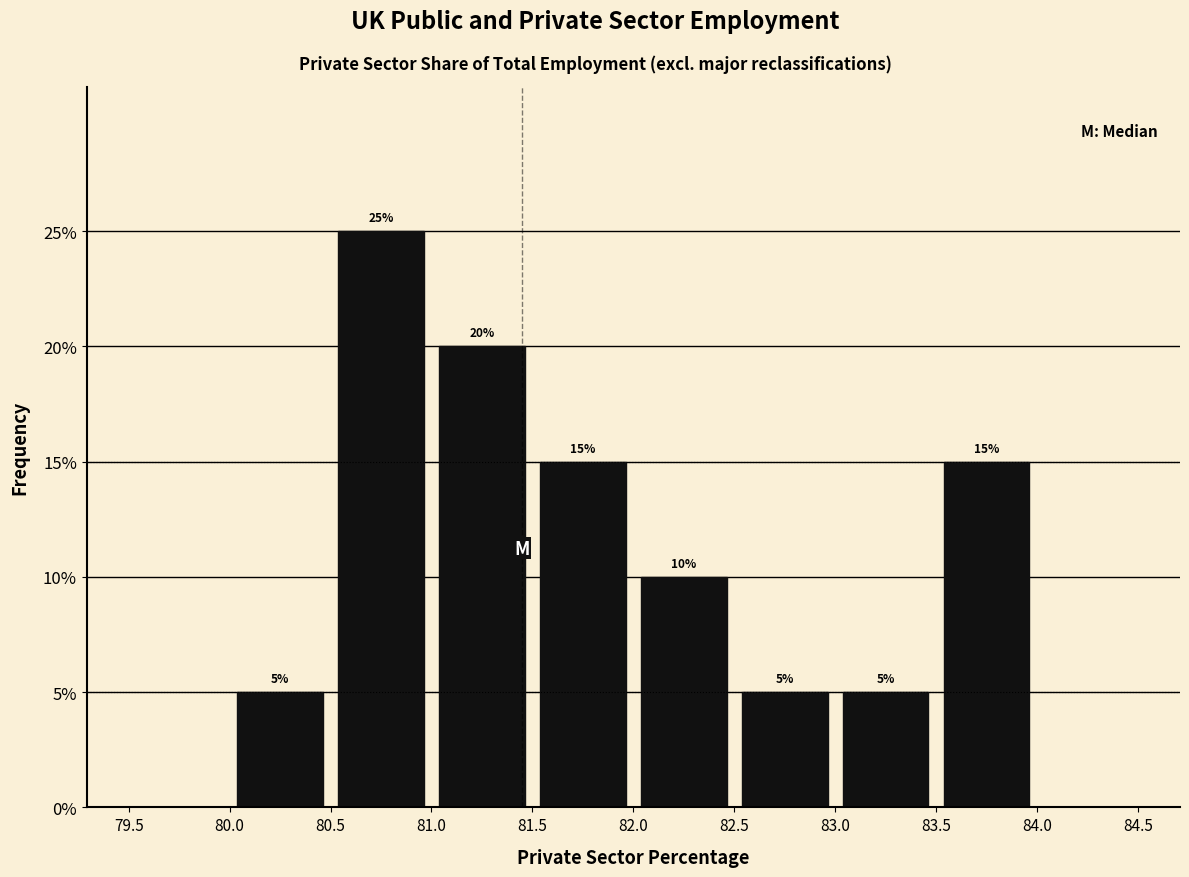

Over which range of the x-axis is the bar tallest?

80.5 to 81.0